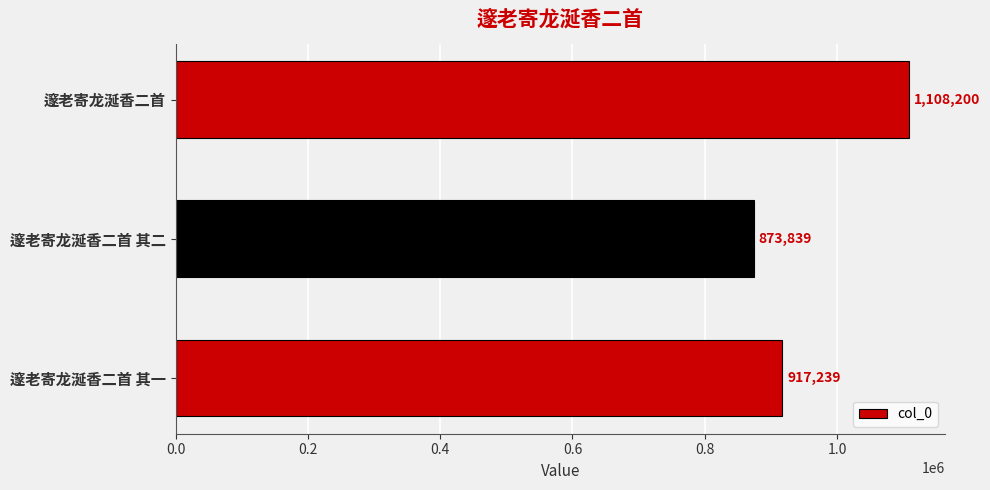

How many bars are there in total?

3